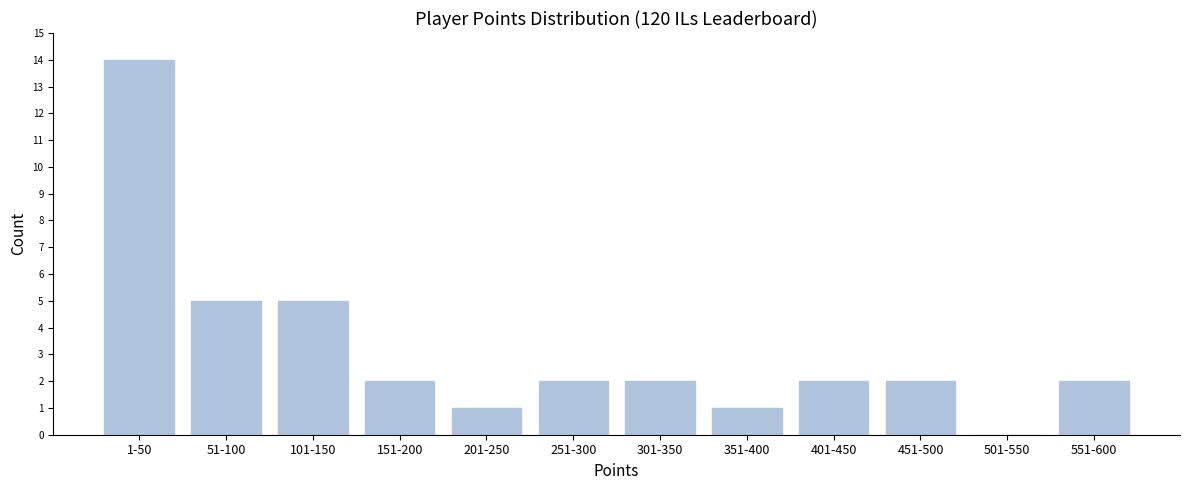

Reading left to right, transcribe all the data shown in this chart.

1-50=14	51-100=5	101-150=5	151-200=2	201-250=1	251-300=2	301-350=2	351-400=1	401-450=2	451-500=2	501-550=0	551-600=2